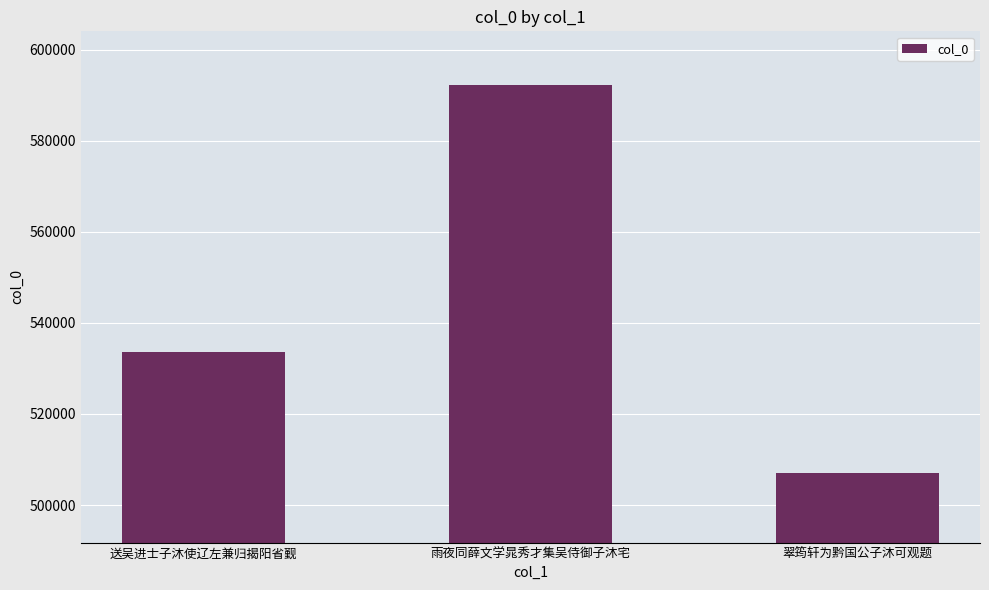

What is the change in value from 雨夜同薛文学晁秀才集吴侍御子沐宅 to 翠筠轩为黔国公子沐可观题?

-85251